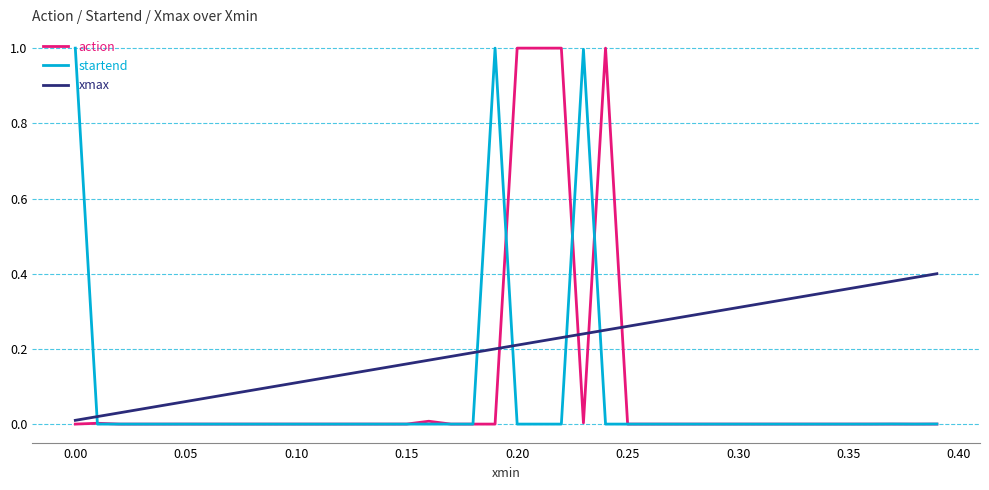

What is the maximum value shown in the chart?

1.0